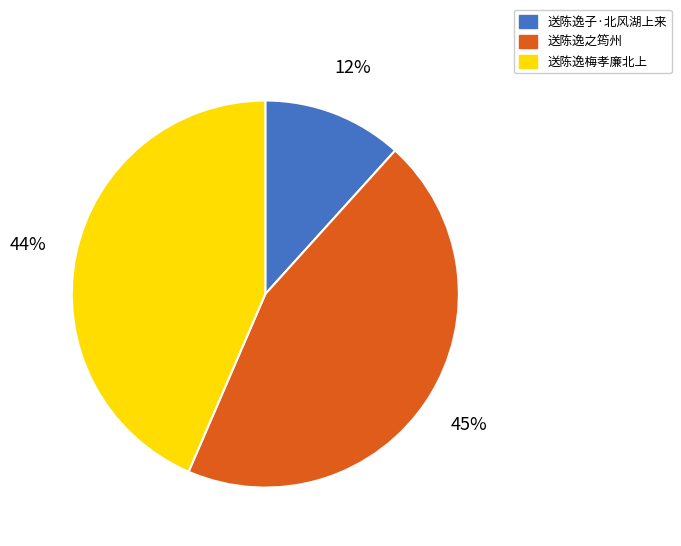

To the nearest percent, what is the difference between the largest and smallest slice percentages?

33%